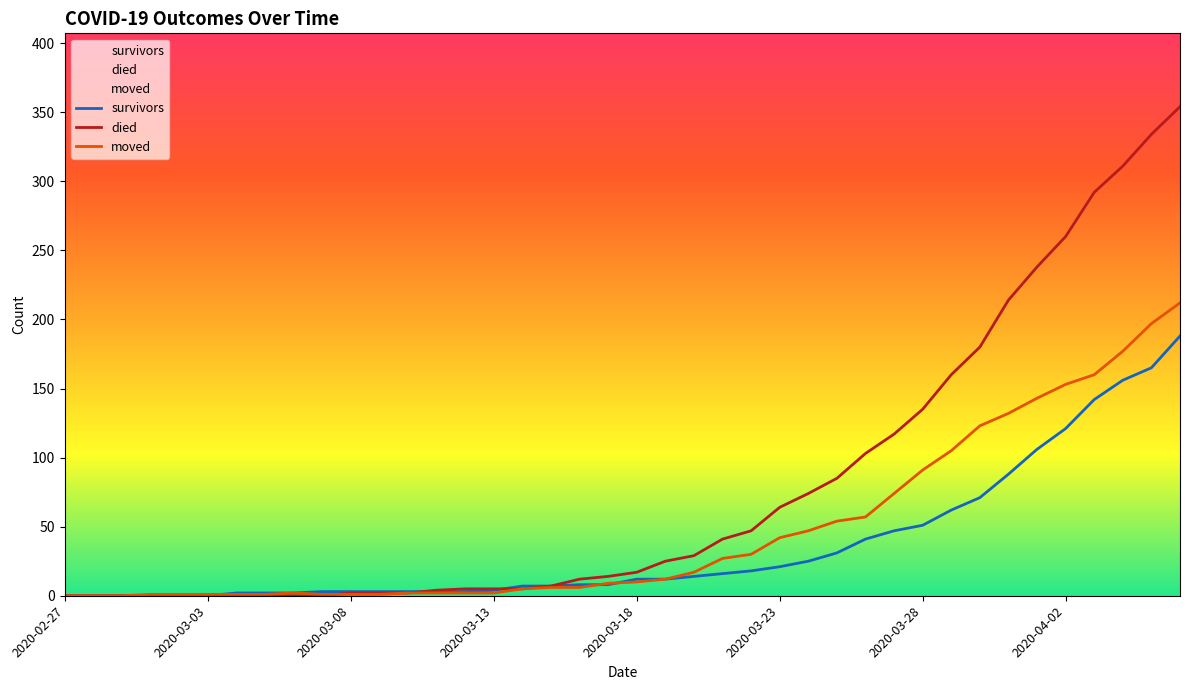

How many positive values does the survivors series have?

34